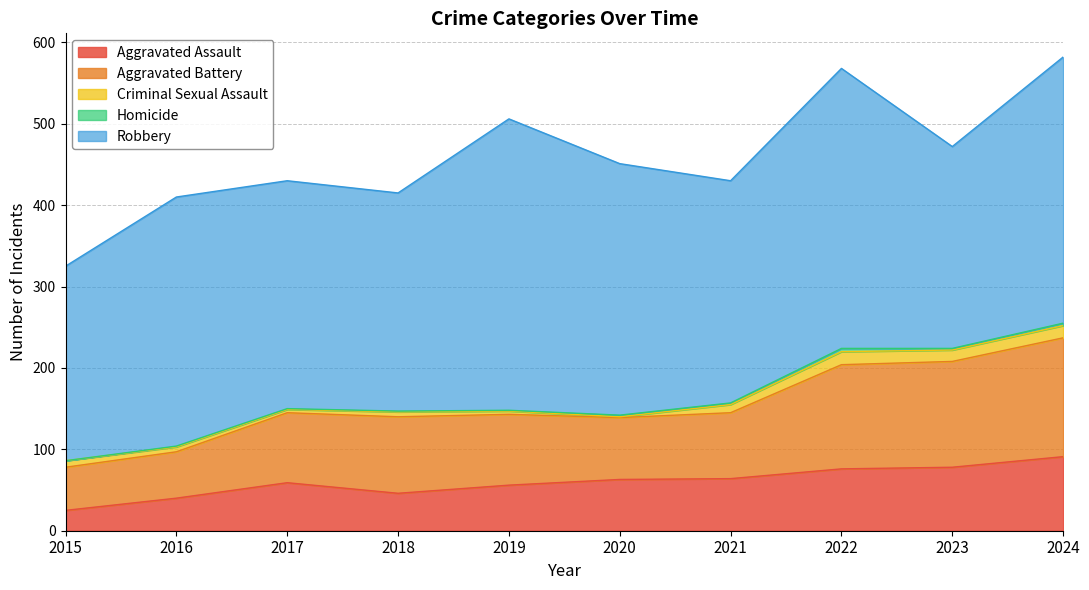

How many series are shown in this chart?

5